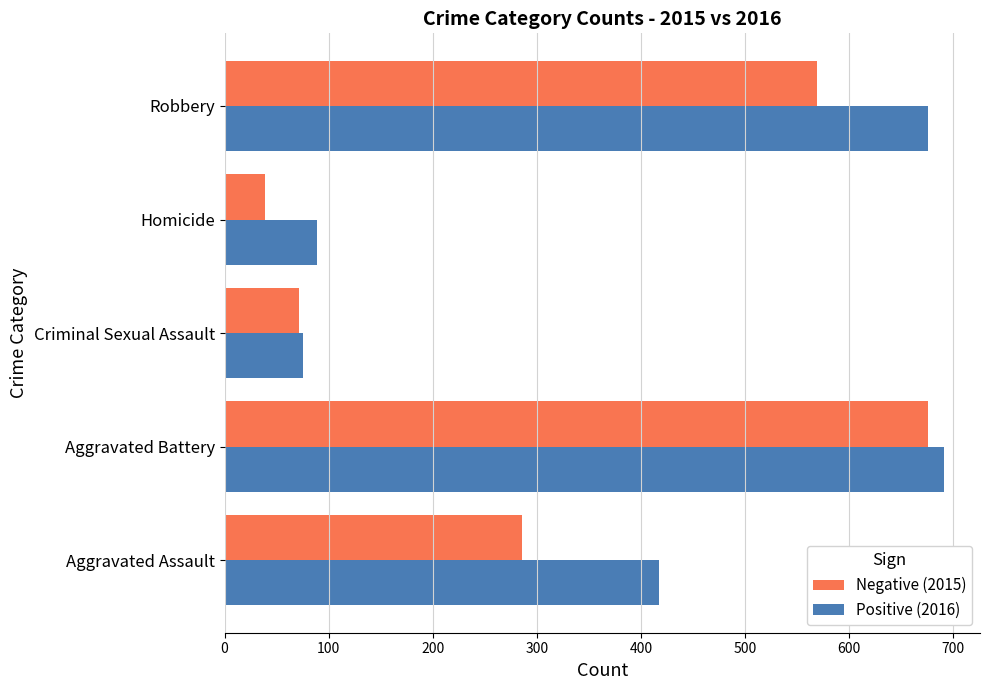

How many distinct data groups are displayed?

2